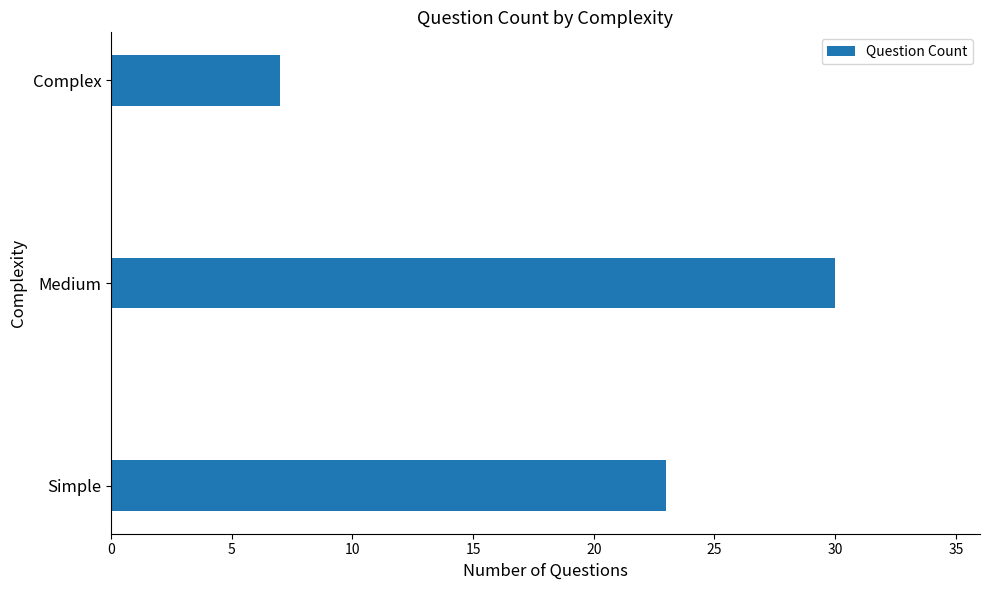

Rank the categories by value from highest to lowest.

Medium, Simple, Complex